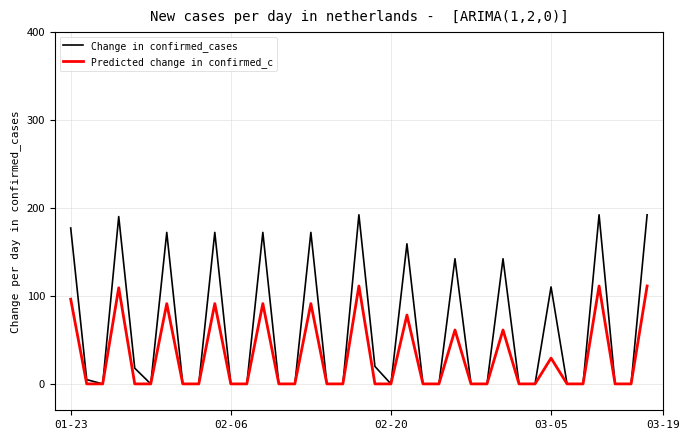

Is this an area chart (filled region under the line)?

No